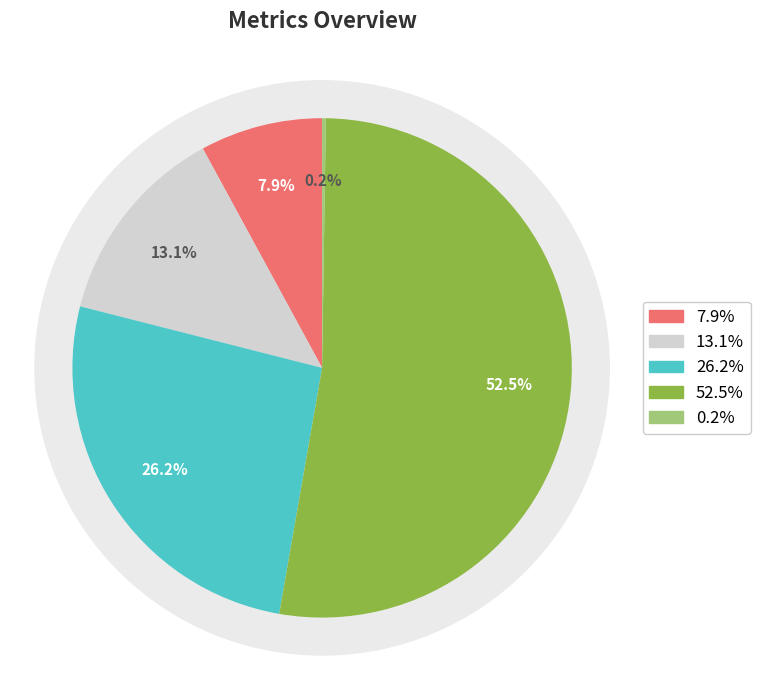

Count the number of slices in the pie.

5